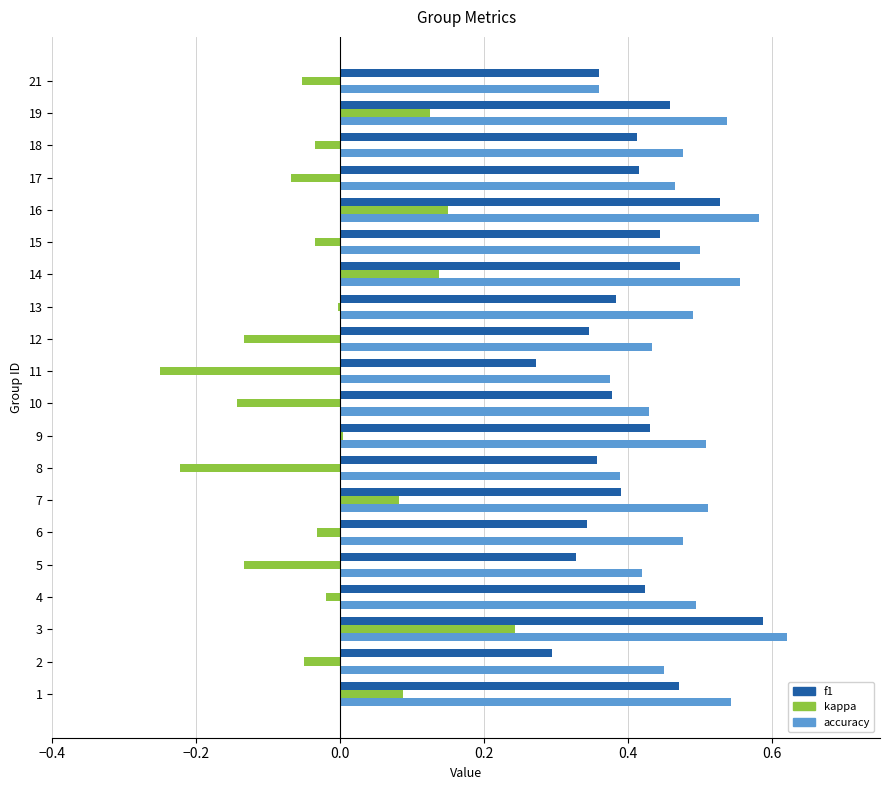

The value of f1 at 17 is 0.4. True or false?

True